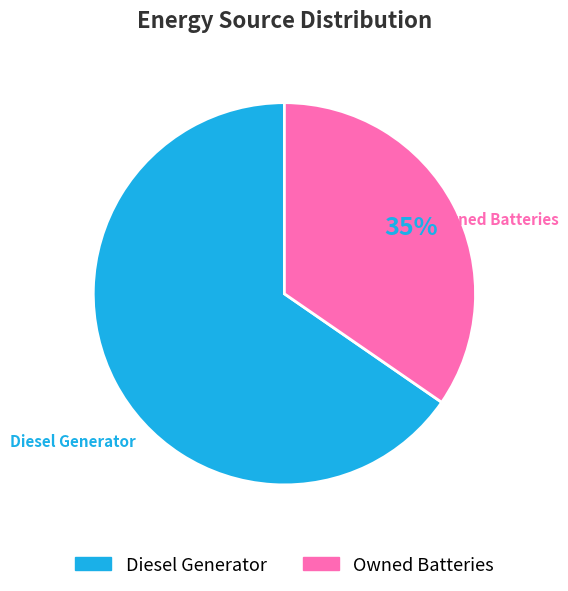

To the nearest percent, what is the average slice percentage?

50%